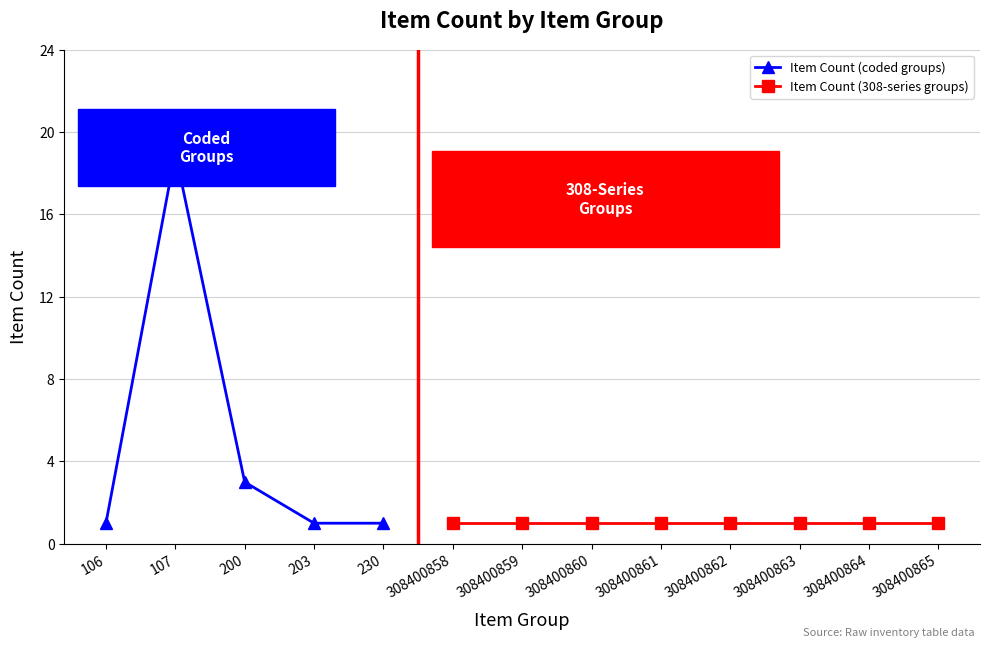

How many lines are shown in the chart?

2